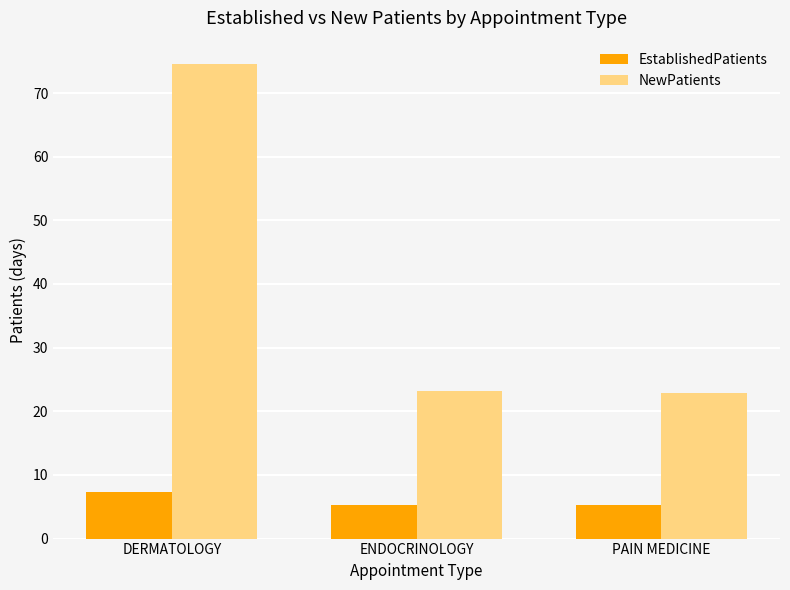

What is the difference between the NewPatients values at ENDOCRINOLOGY and PAIN MEDICINE?

0.4